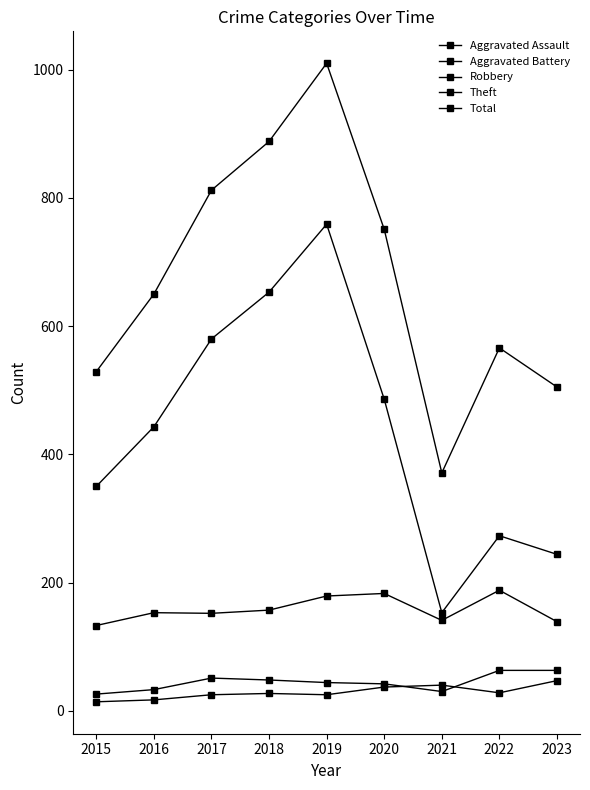

Count the number of categories in the chart.

9